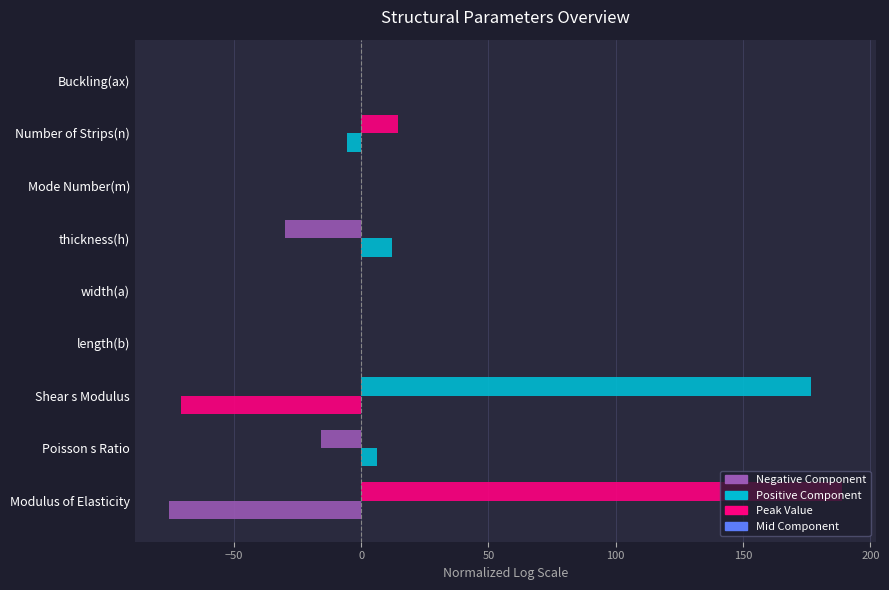

How many distinct data groups are displayed?

2